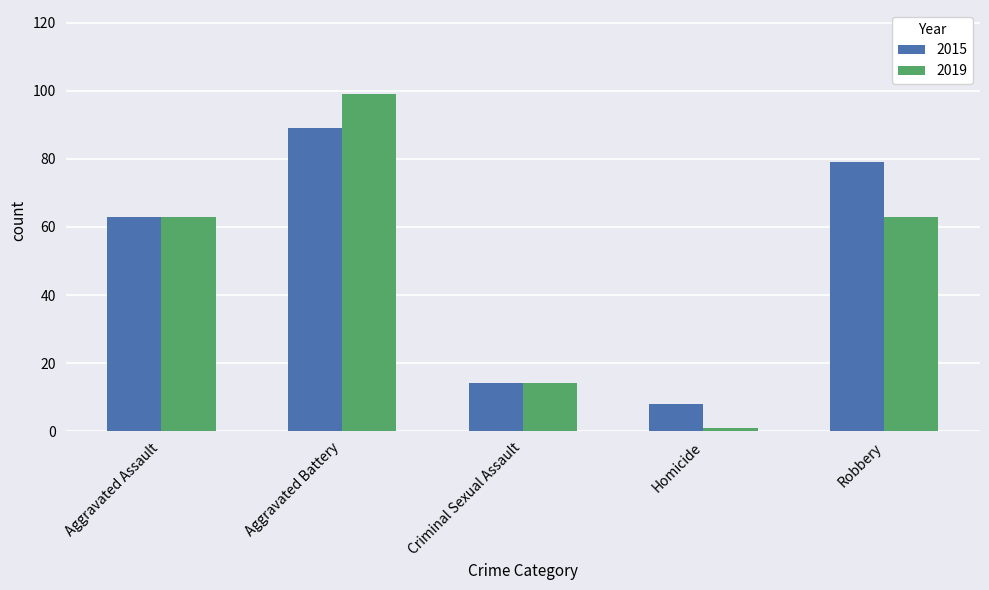

True or false: 2015 has a value of 79 at Robbery.

True